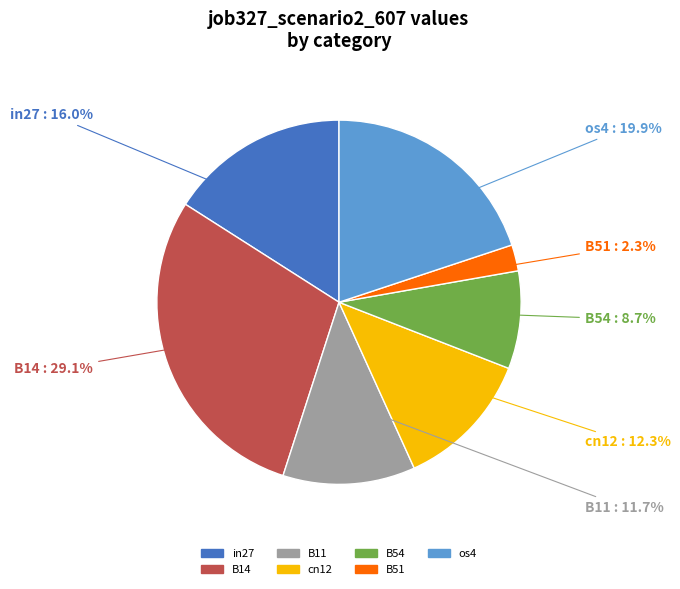

What is the smallest slice in the pie chart?

B51